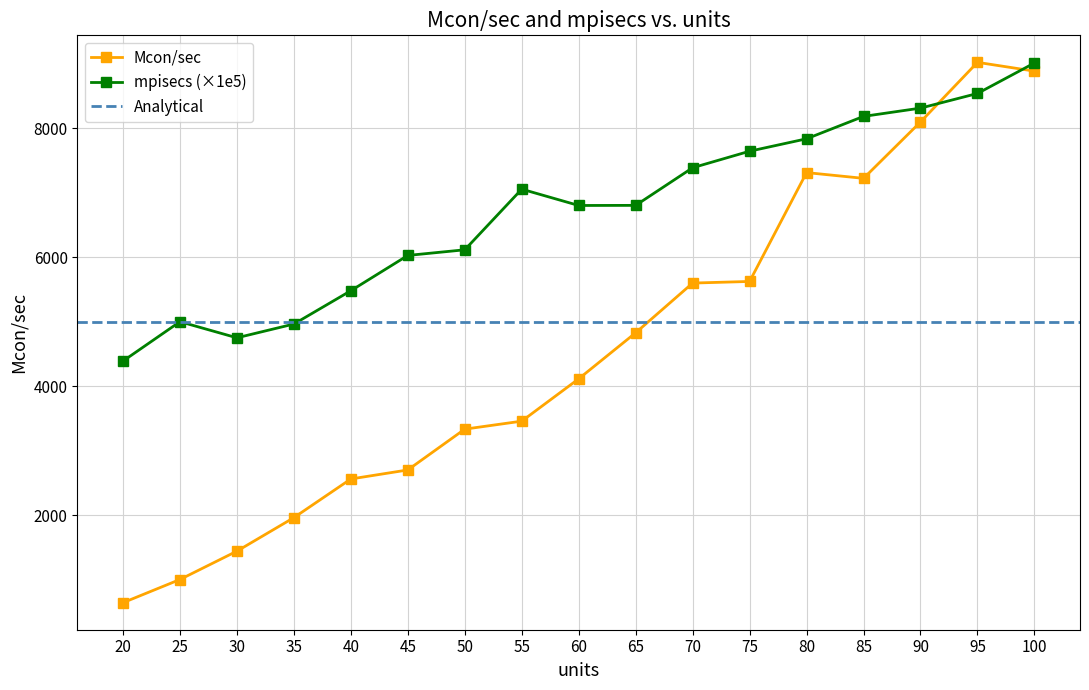

At which label does mpisecs reach its peak?

100